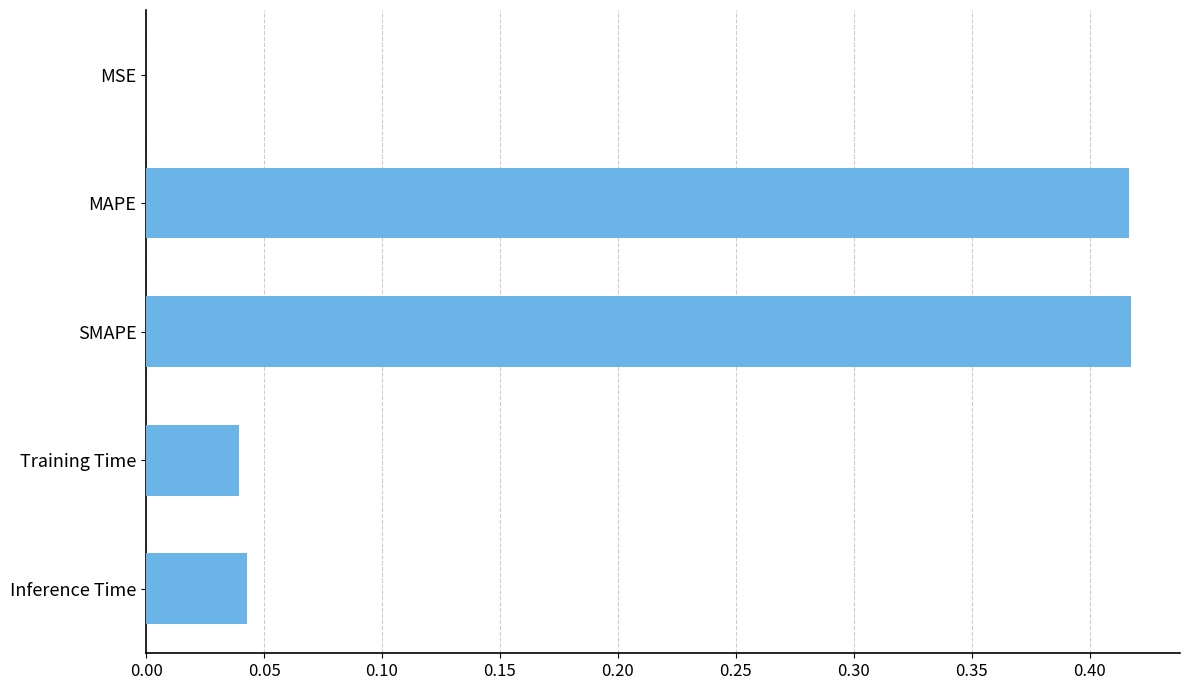

Are the bars horizontal?

Yes